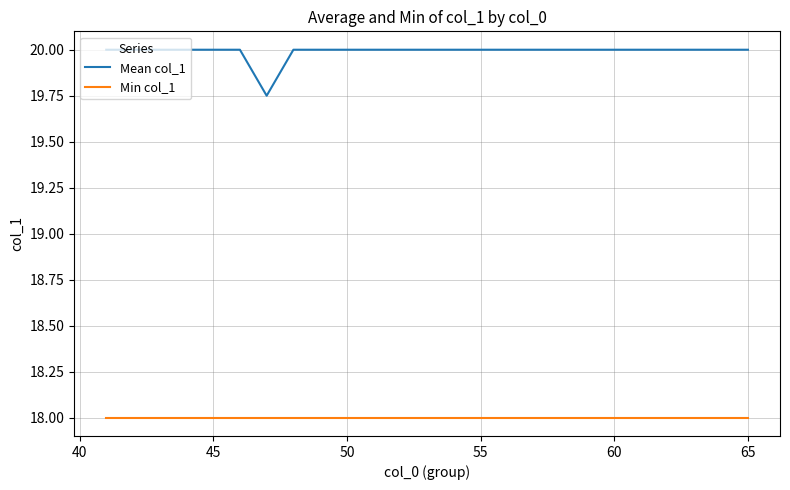

True or false: Mean col_1 and Min col_1 intersect in this chart.

False